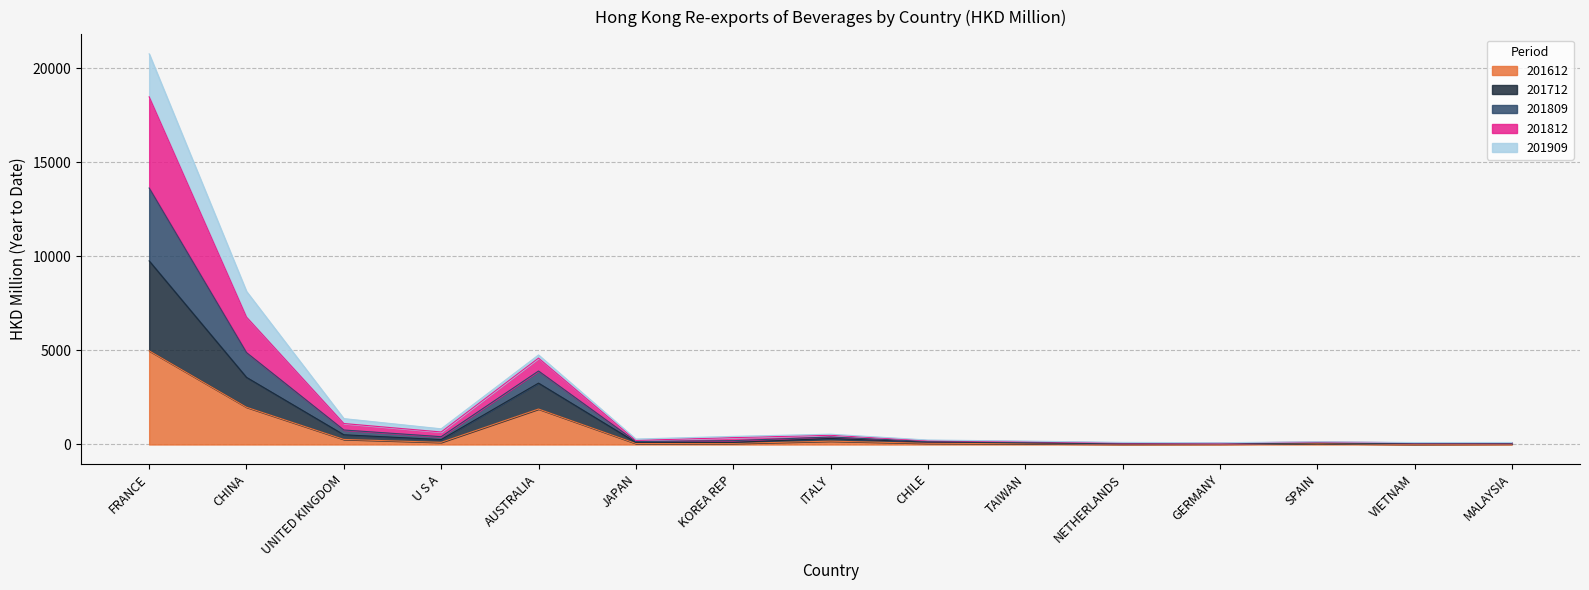

At which category is the sum across all series the highest?

FRANCE